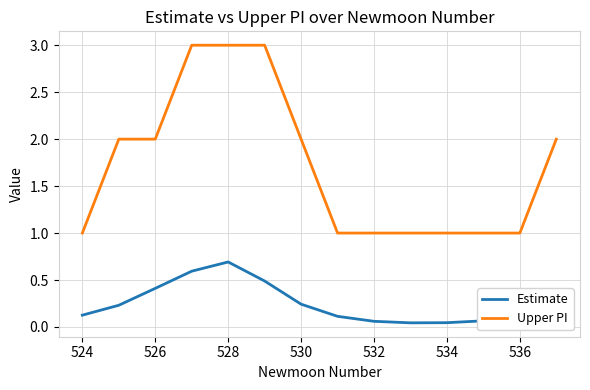

True or false: Upper PI and Estimate cross at least once.

False